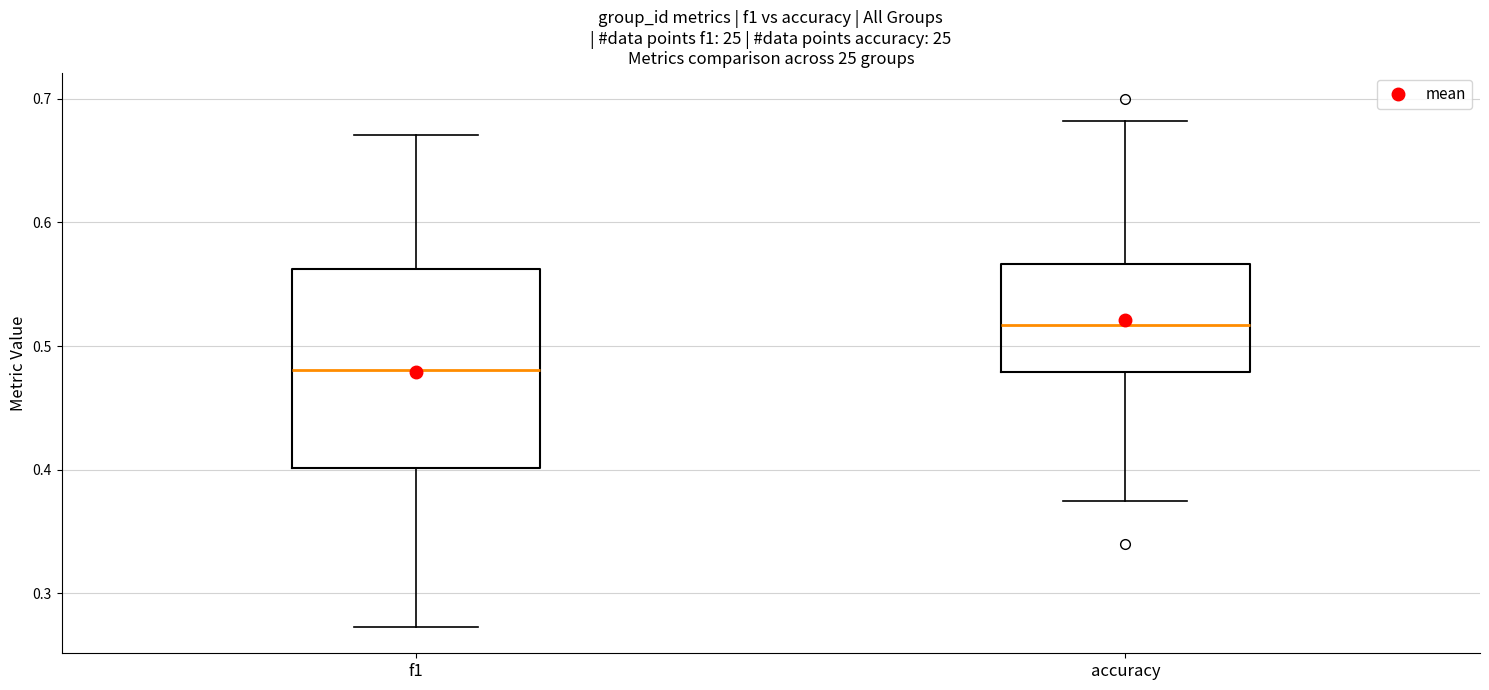

Which box has the lowest median line?

f1